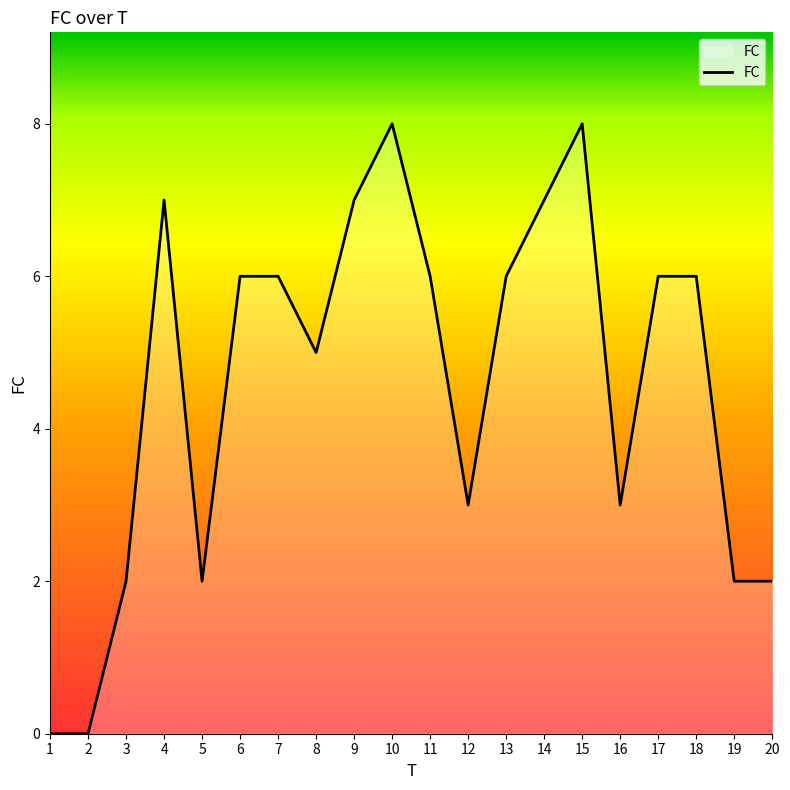

The value at 19 is 2. True or false?

True